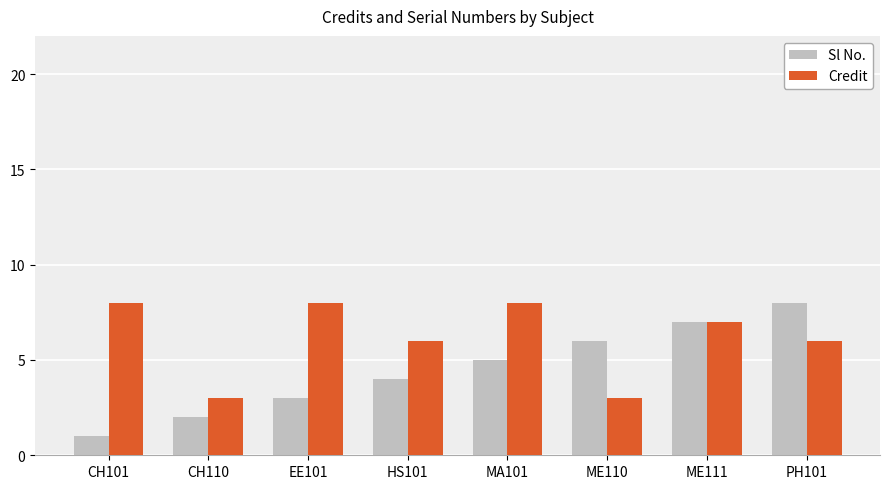

What is the minimum value for Credit?

3